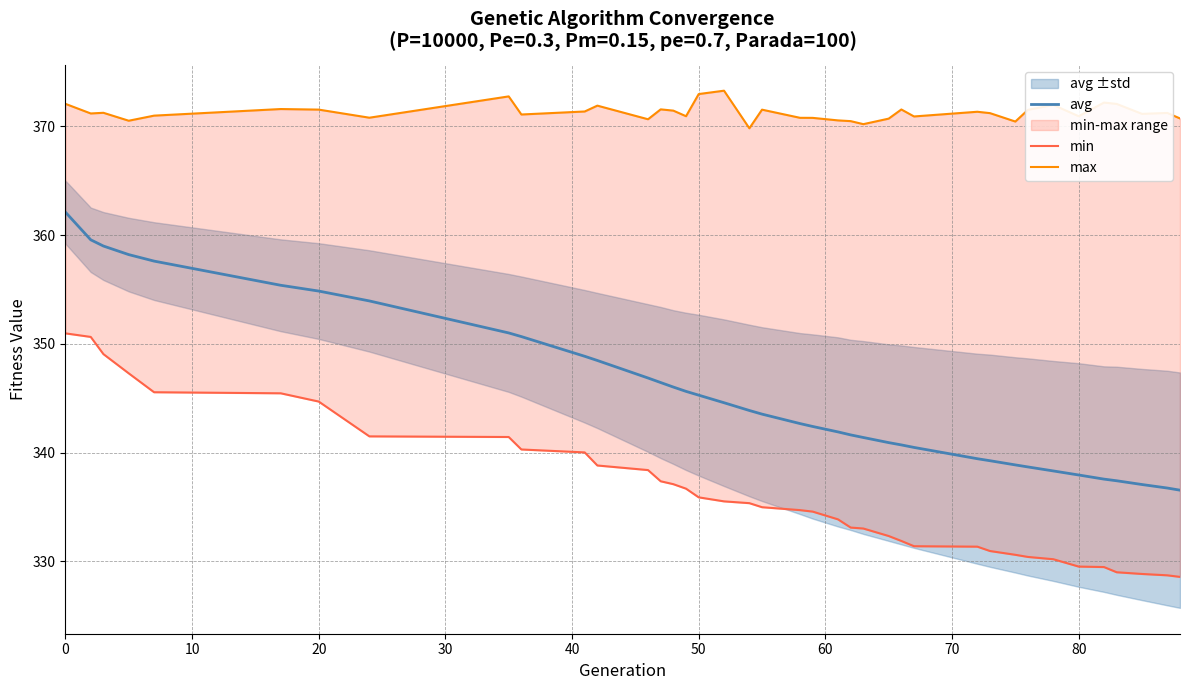

How many data points in min are less than 334?

17